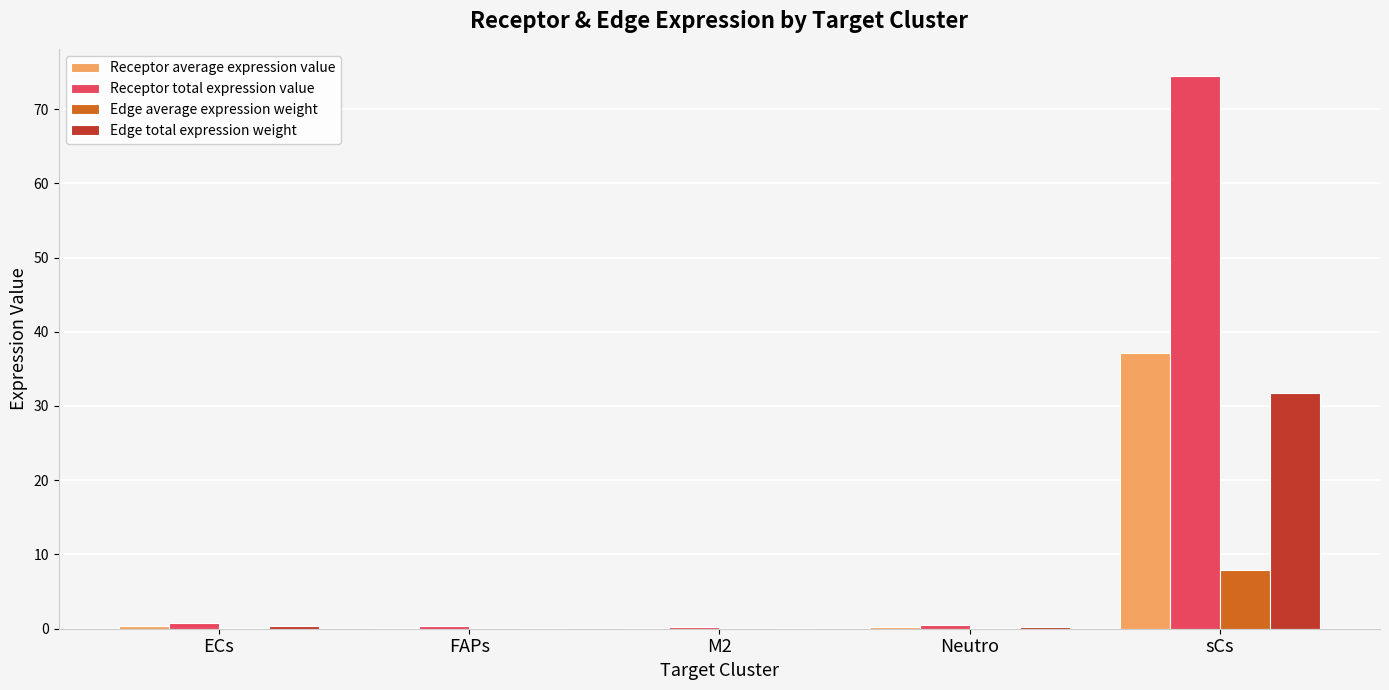

What is the total value across all series at sCs?

151.2